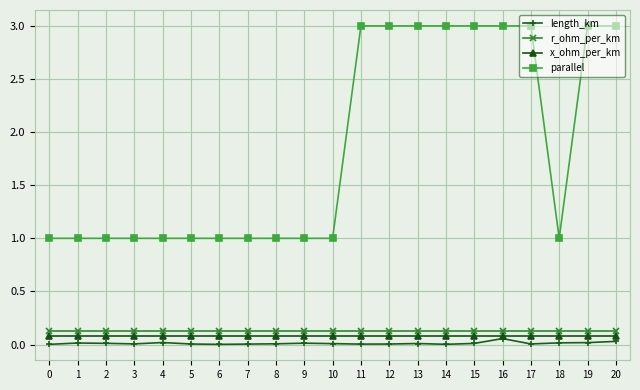

Is it true that parallel equals 1.4 at 8?

False